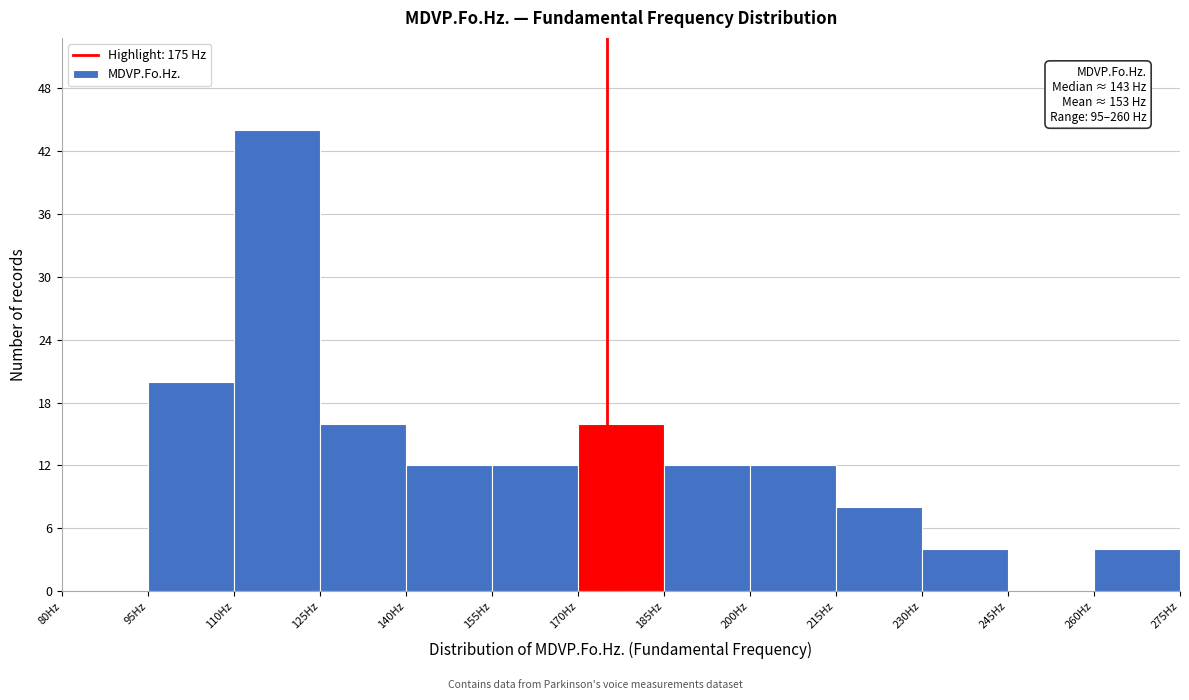

Over which range of the x-axis is the bar tallest?

110 to 125